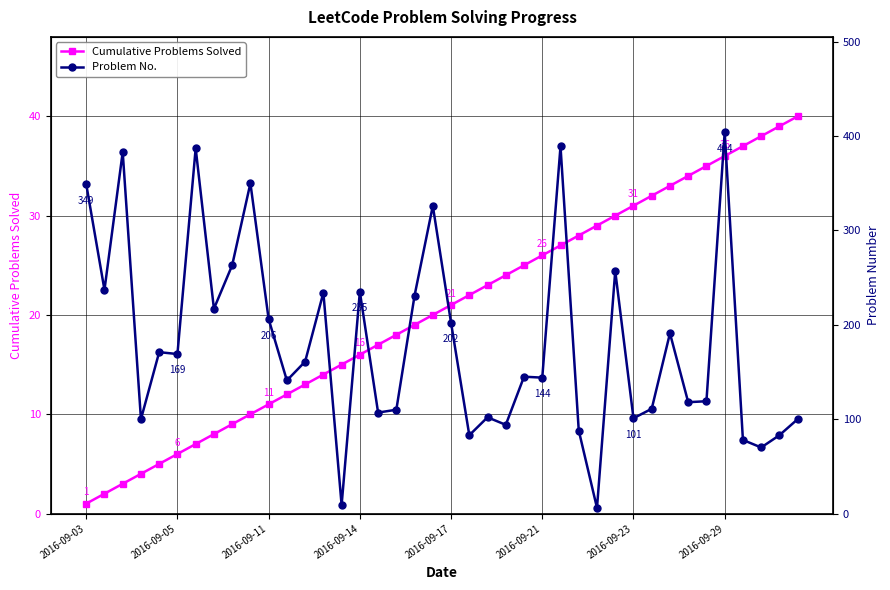

What are all the series names shown in the legend?

Cumulative Problems Solved, Problem No.